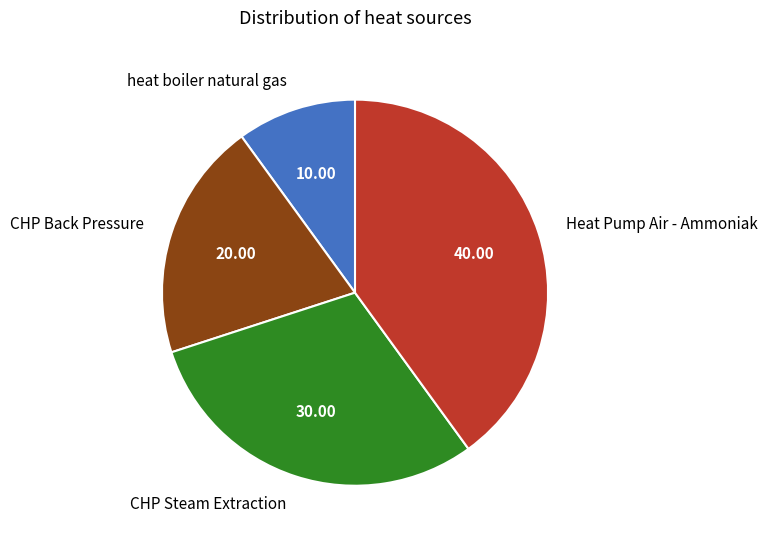

Rank the categories by value from highest to lowest.

Heat Pump Air - Ammoniak, CHP Steam Extraction, CHP Back Pressure, heat boiler natural gas